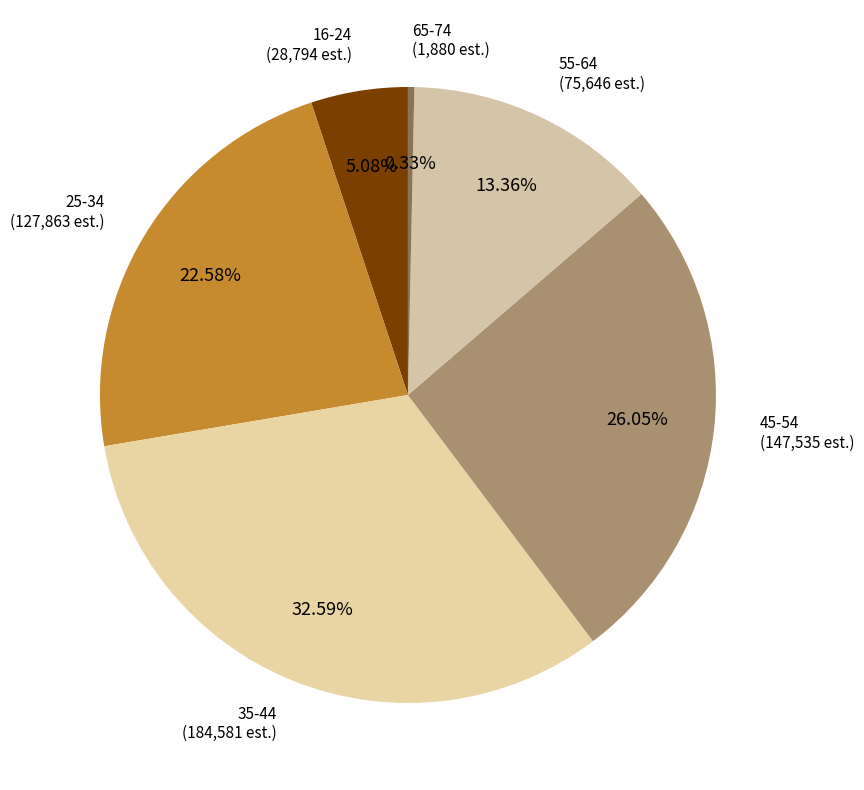

How many slices are in this pie chart?

6